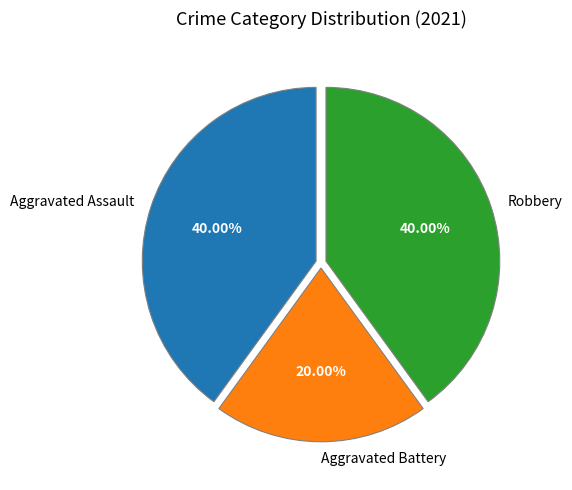

How many slices are in this pie chart?

3